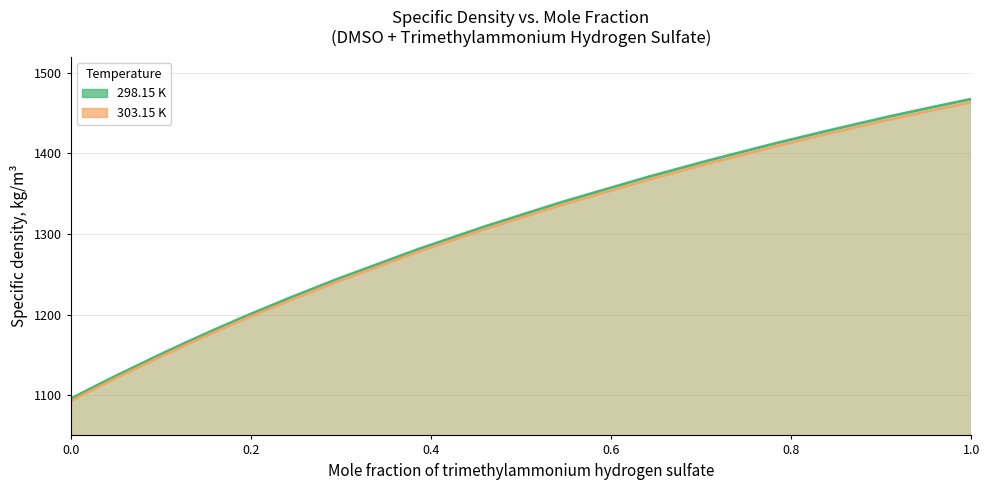

How many lines are shown in the chart?

2